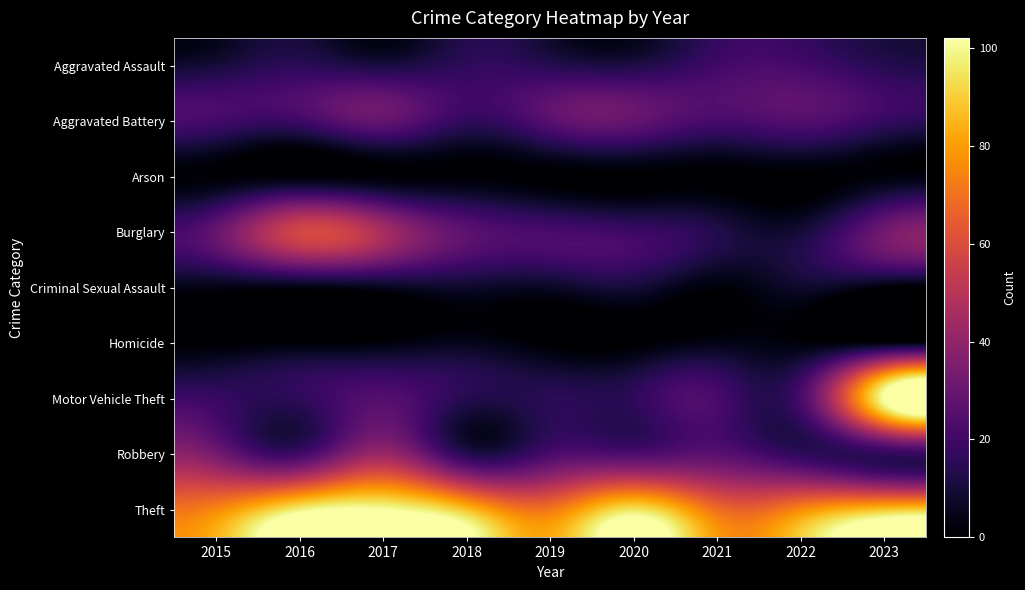

What is the difference between the highest and lowest values at 2019?

71